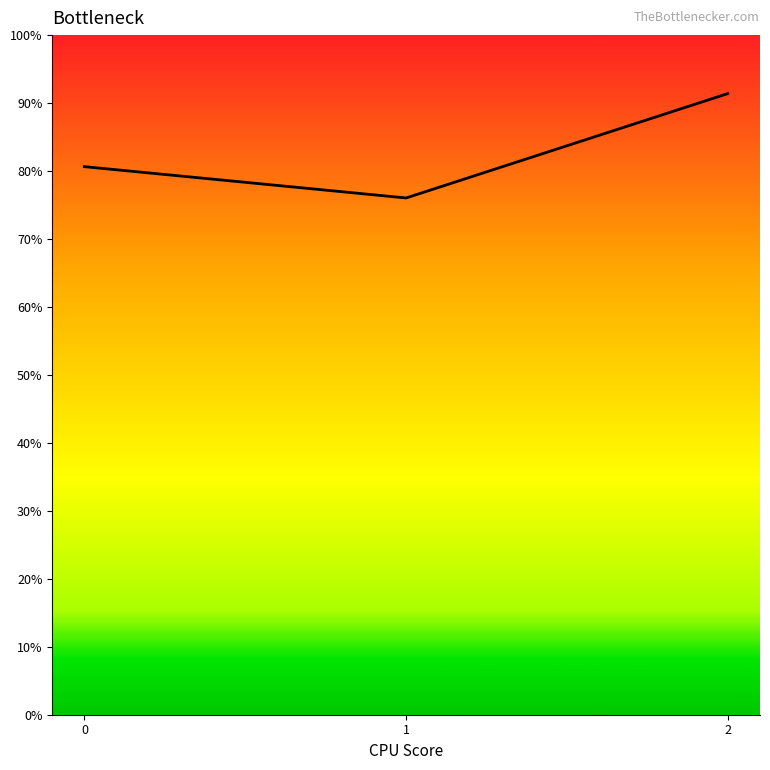

Where does the data first go above 500?

2